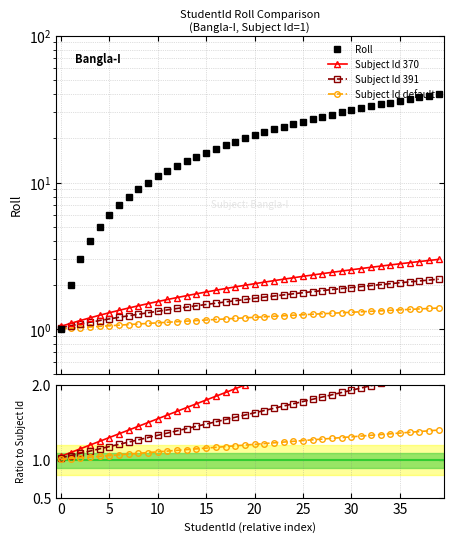

What is the sum of all Subject Id 370 values?

81.0